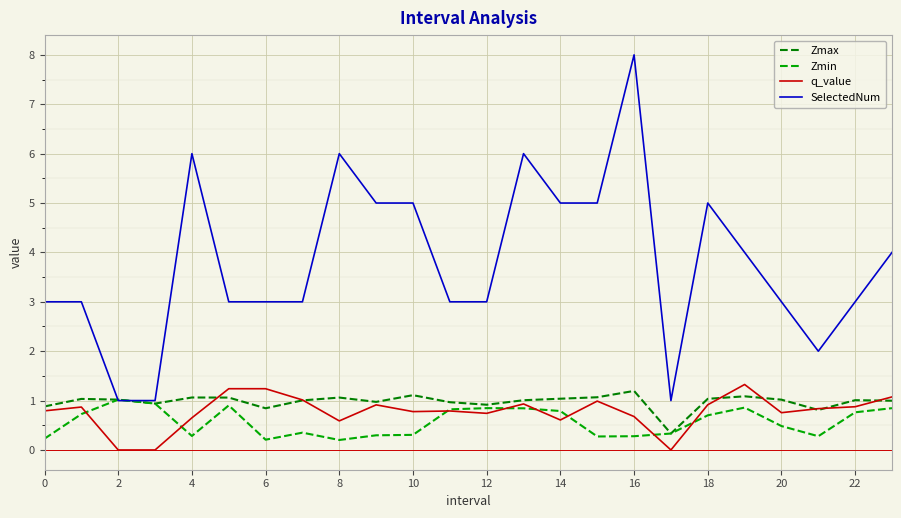

Which series has the largest total across all categories?

SelectedNum